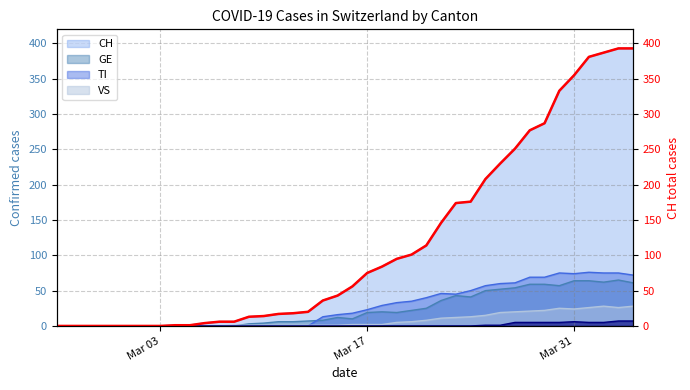

How many categories are shown in the chart?

40